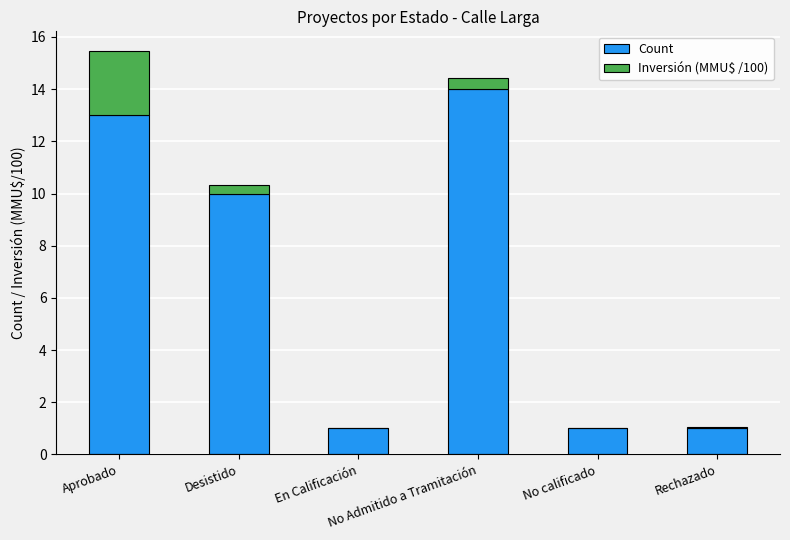

What is the sum of all Count values?

40.0